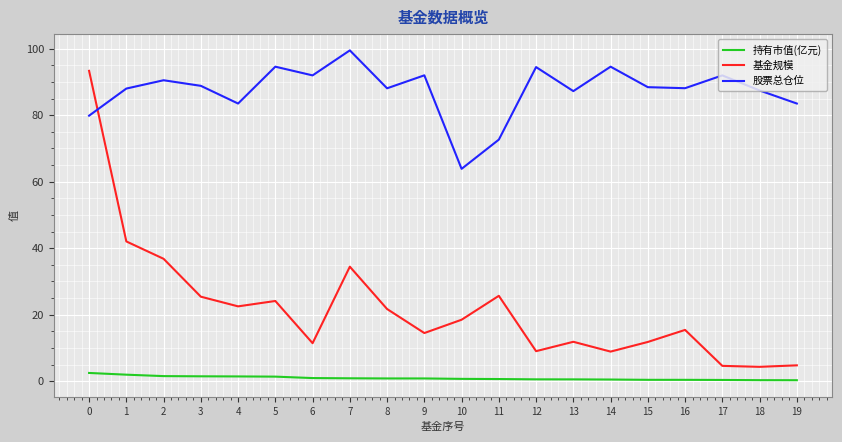

Is the value of 持有市值(亿元) at 13 greater than the value of 股票总仓位 at 15?

No